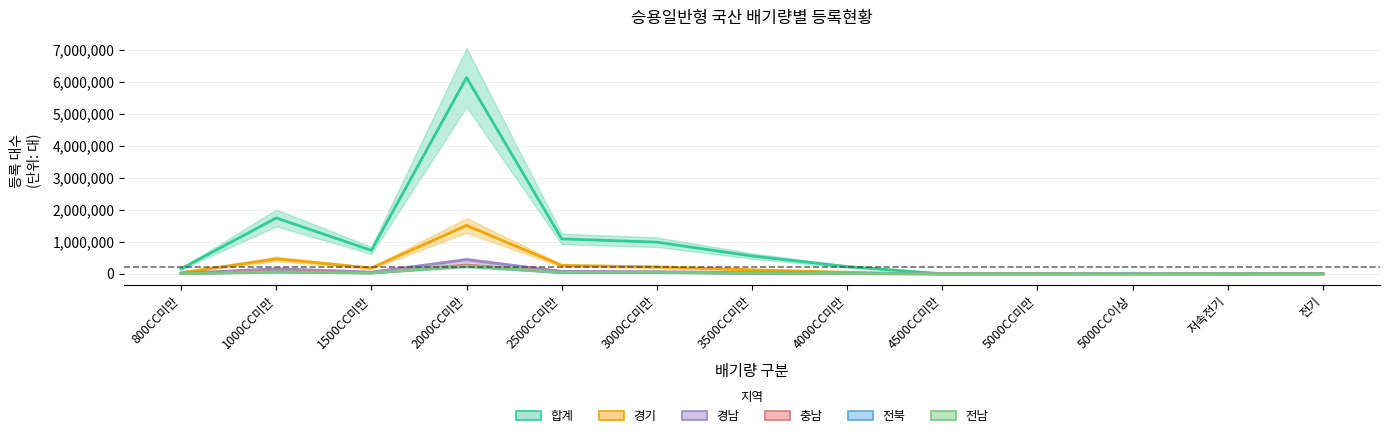

What position from the right is 전기?

1